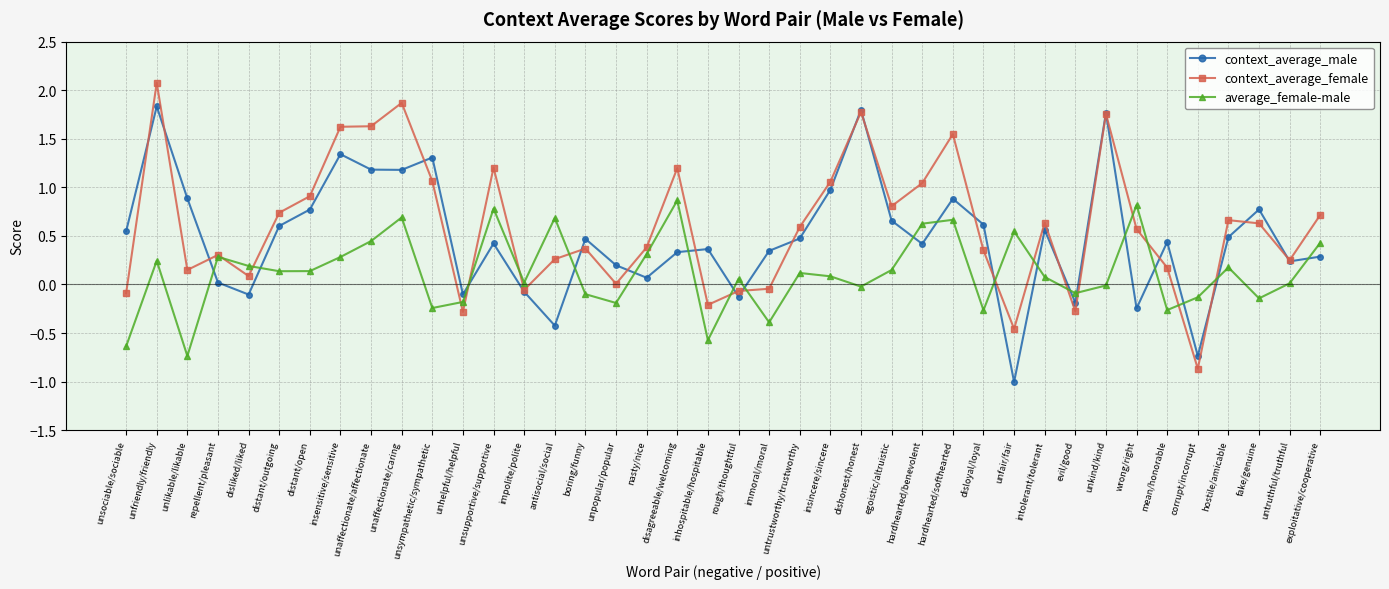

Which series has the widest spread of values?

context_average_female